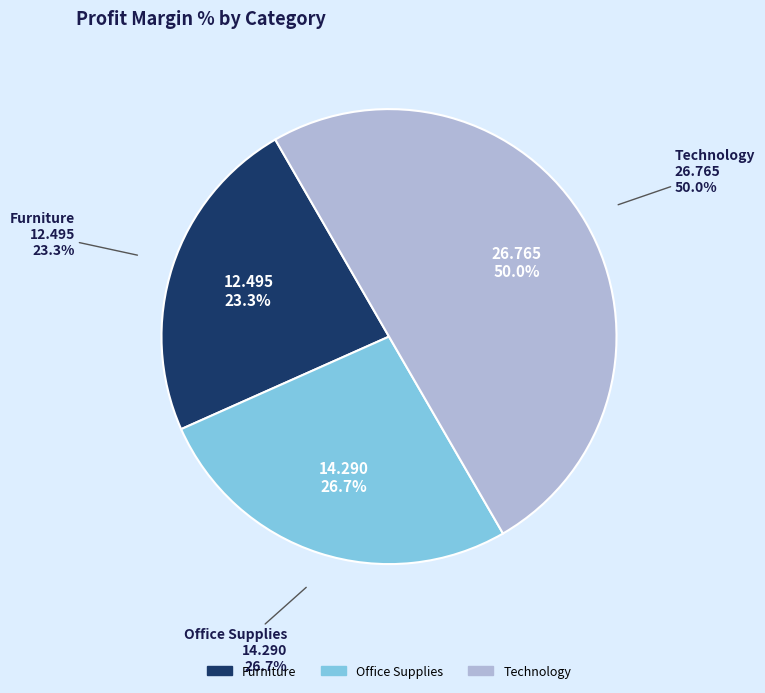

To the nearest percent, what is the combined percentage of Furniture and Office Supplies?

50%